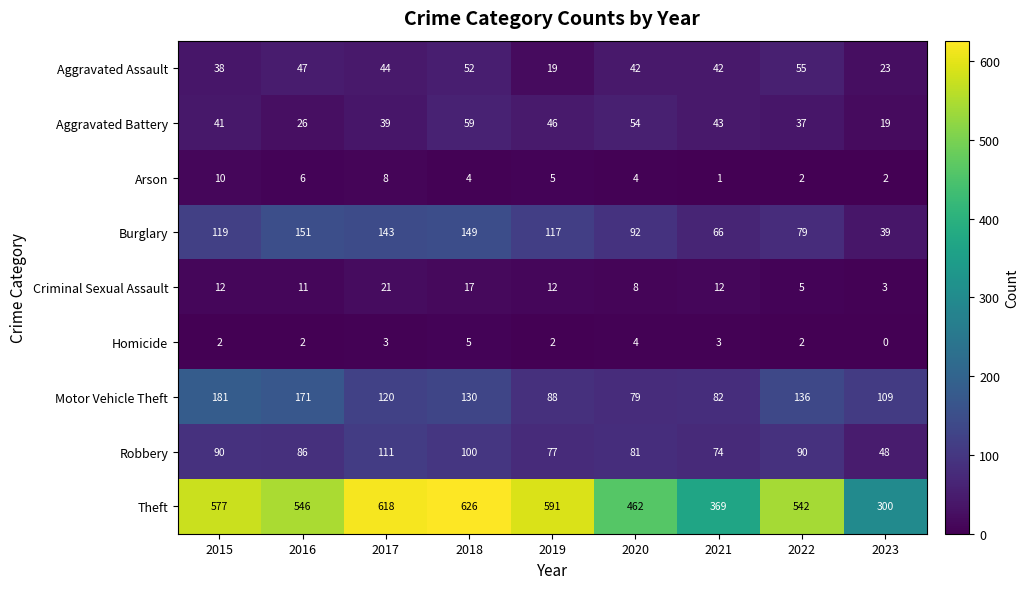

Which series has the largest total across all categories?

Theft